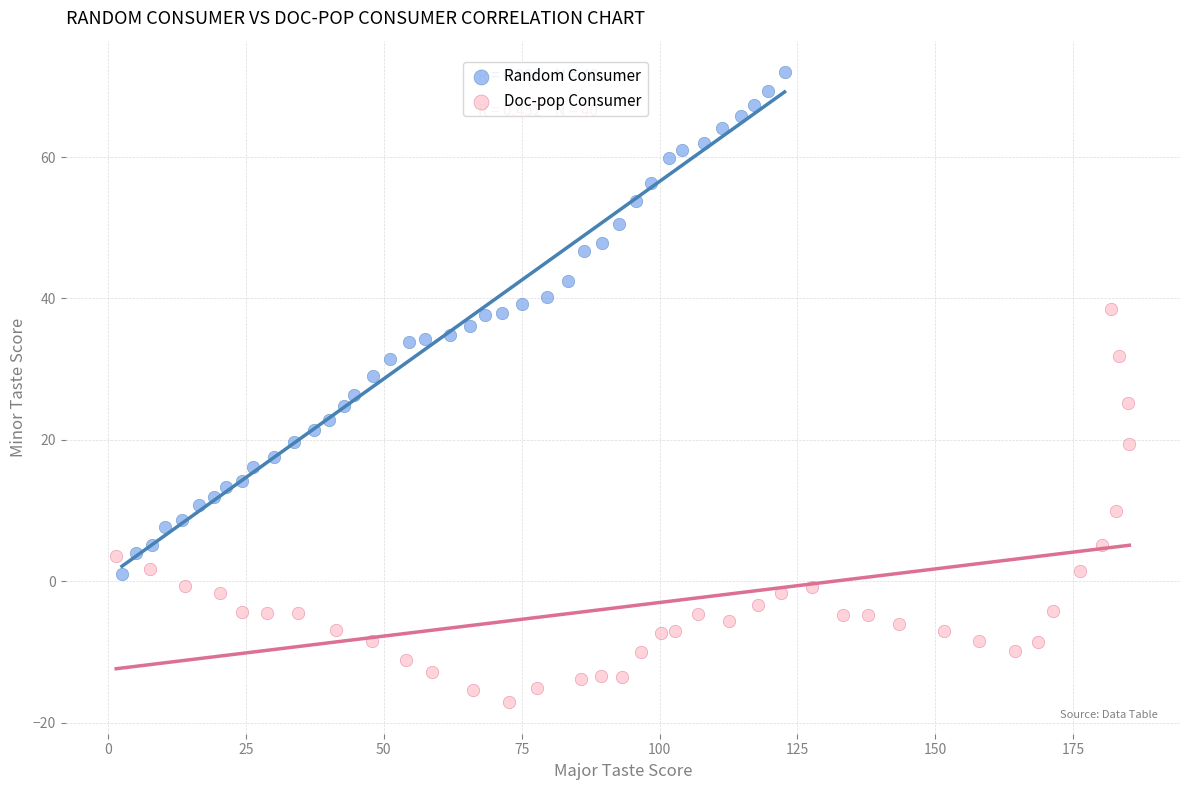

Which series has the largest Y range (max minus min)?

Random Consumer